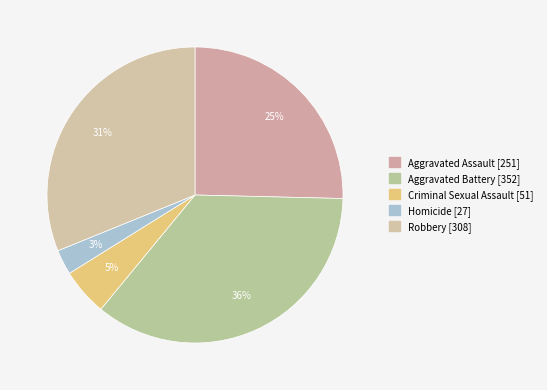

To the nearest percent, what portion does Robbery represent?

31%